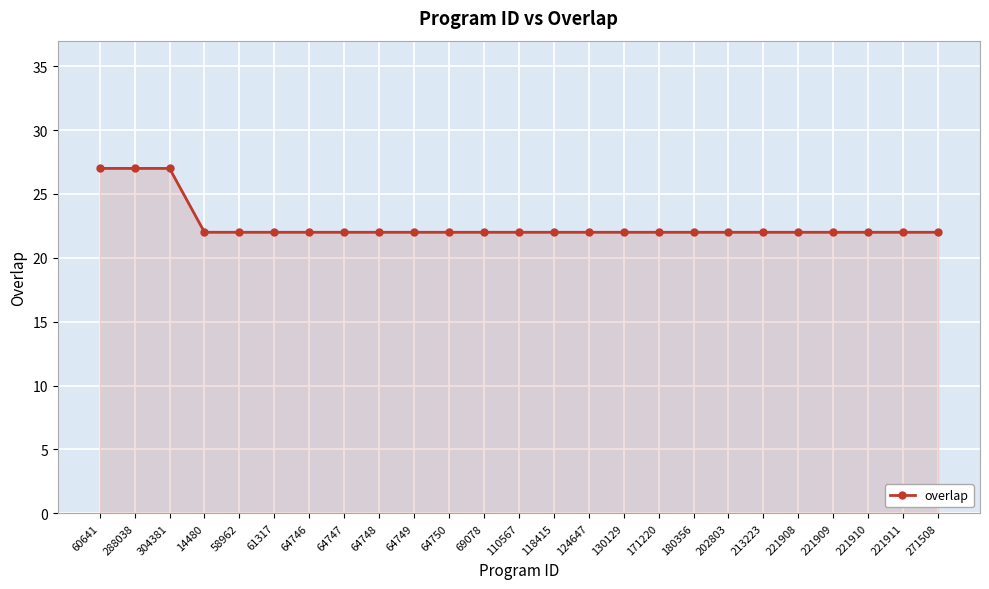

What is the ratio of the value at 64746 to the value at 64747?

1.0